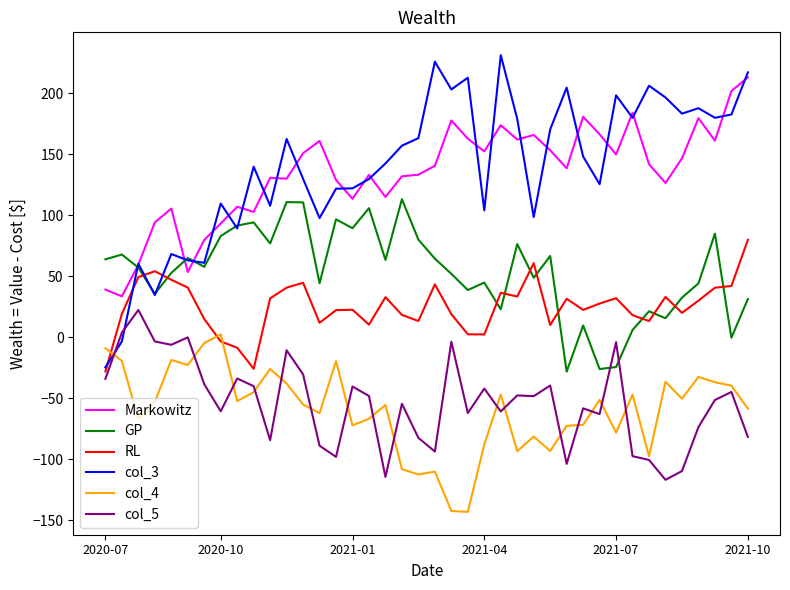

Which series has the largest range (max minus min)?

col_3